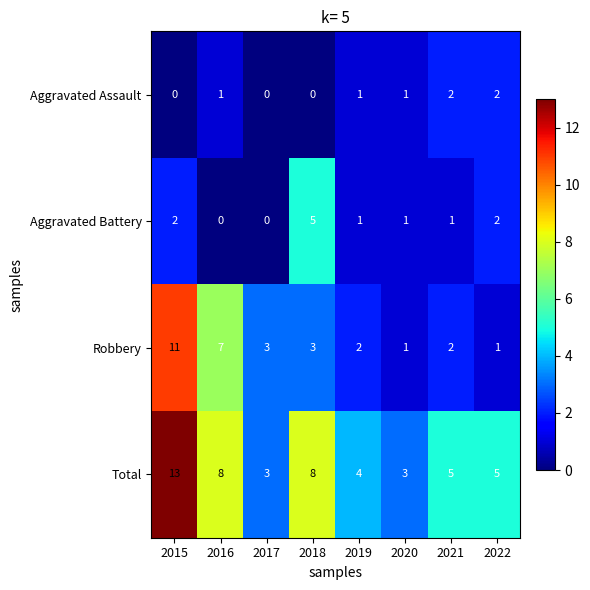

What is the lowest value of the Total series?

3